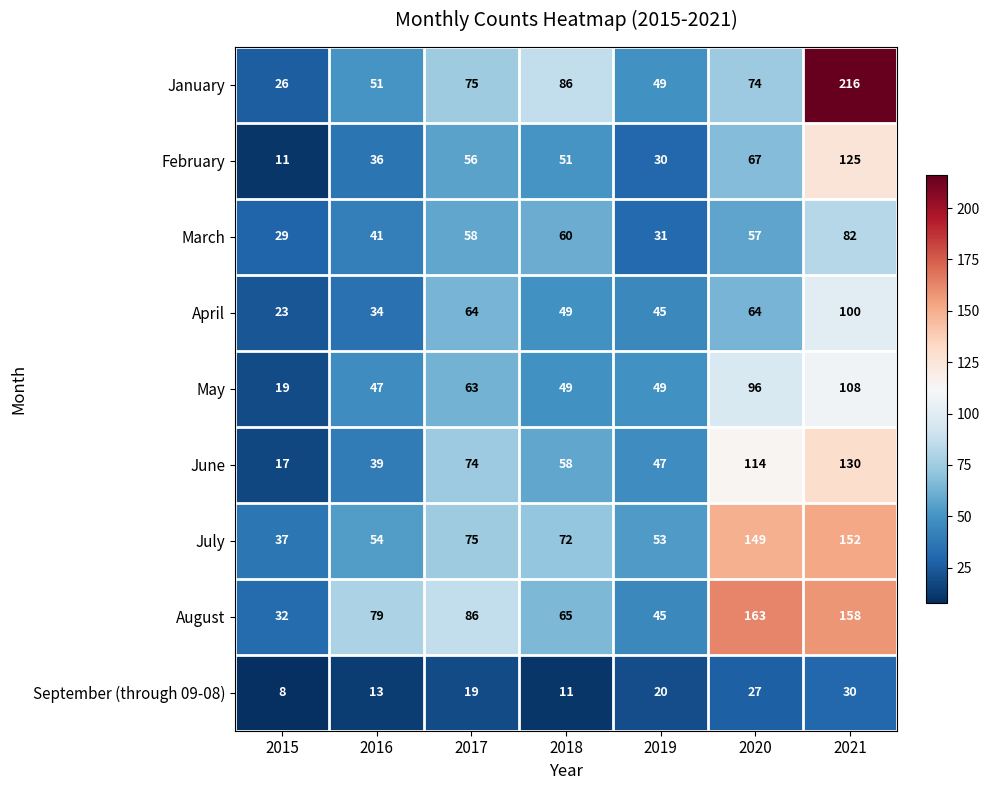

Which series has the widest spread of values?

January